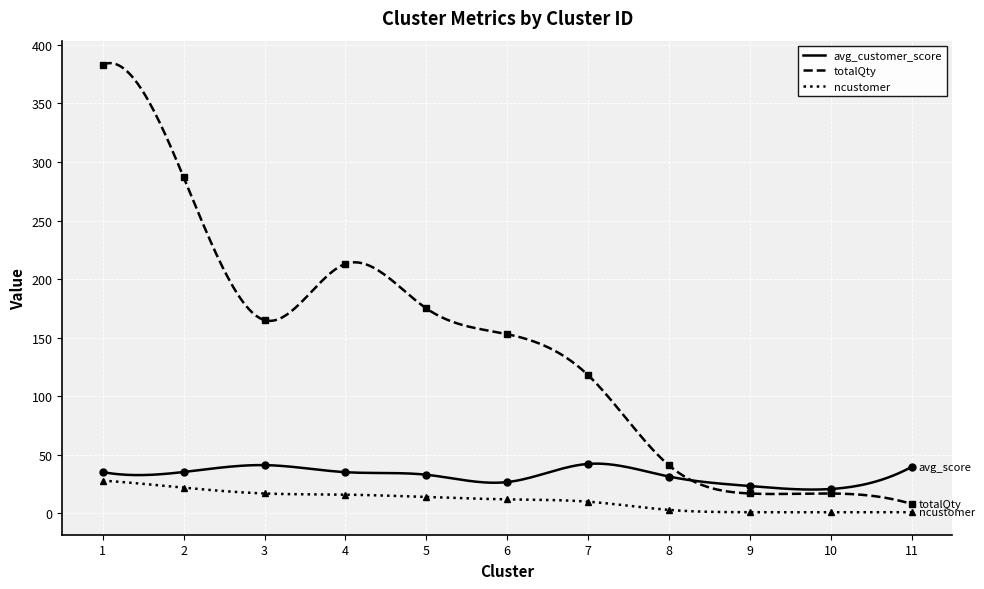

Between 3 and 11, which series saw the biggest shift?

totalQty